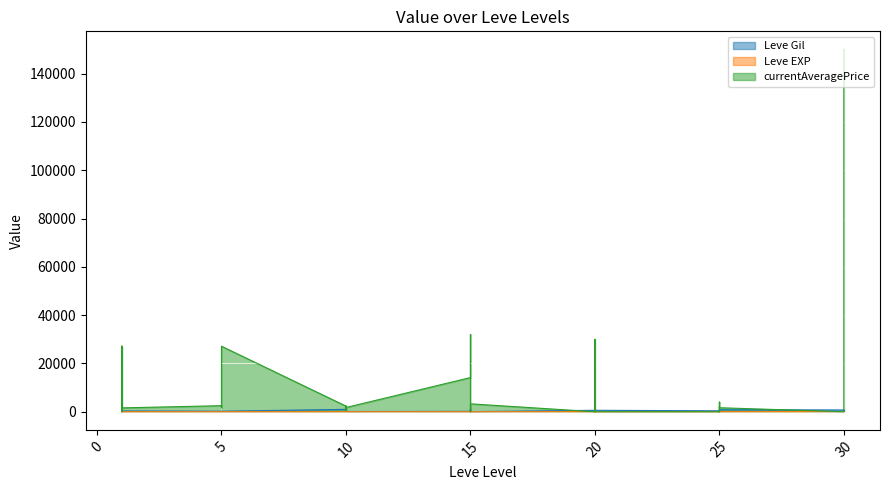

Which series has the widest spread of values?

currentAveragePrice